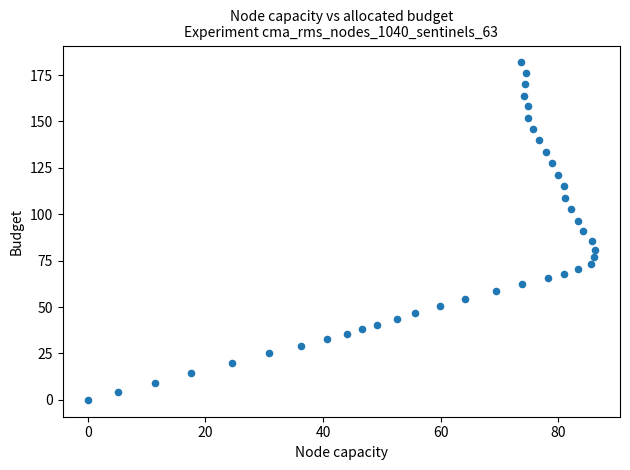

What is the range of Y values (max minus min)?

181.8